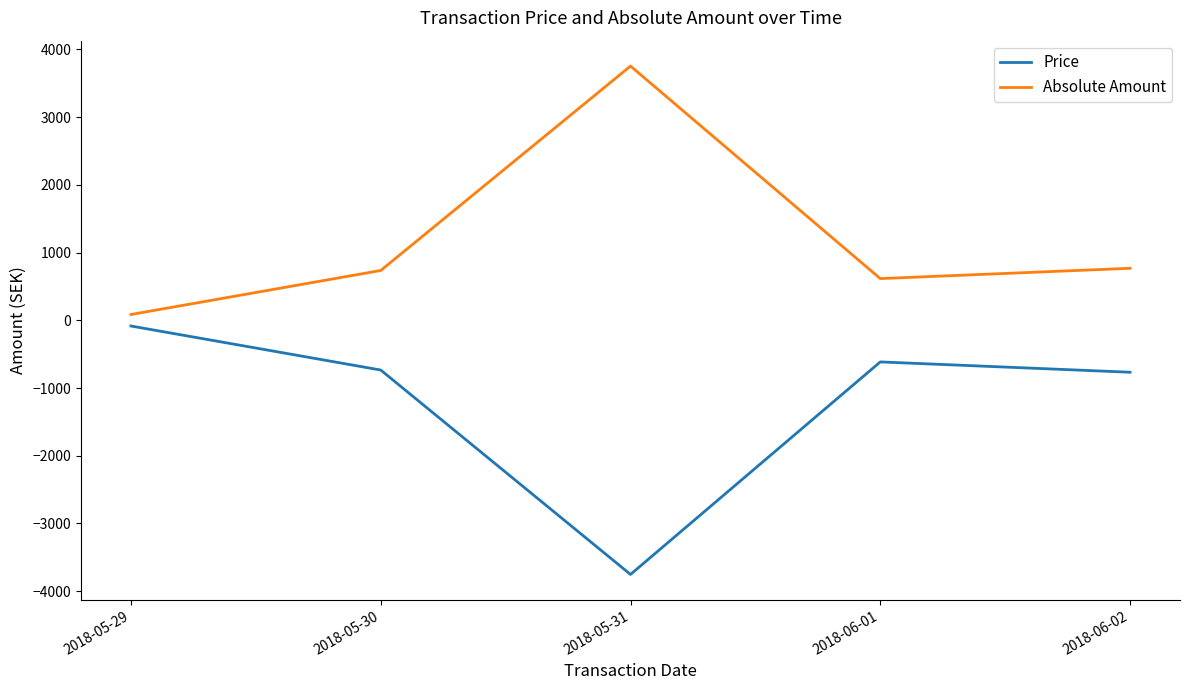

How many values in the Absolute Amount series are below 734?

2